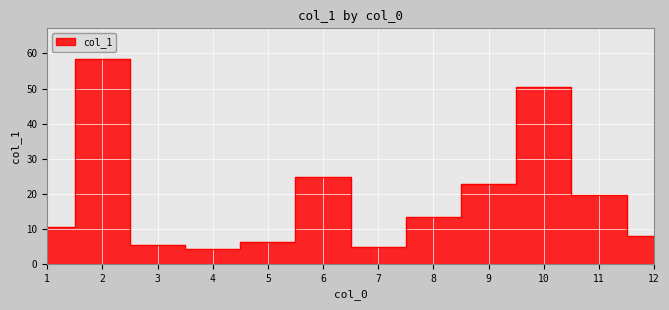

What is the difference between the second highest and minimum values?

46.1